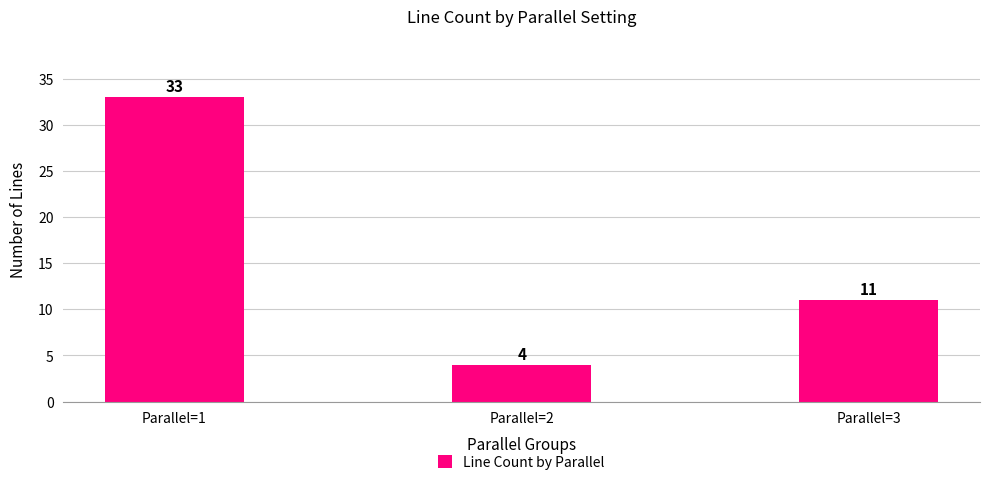

List the labels in order of value, largest first.

Parallel=1, Parallel=3, Parallel=2